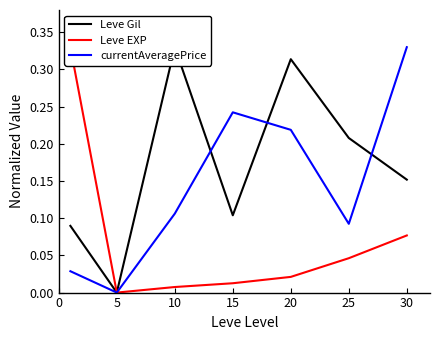

The value of currentAveragePrice at 5 is 0.2. True or false?

False